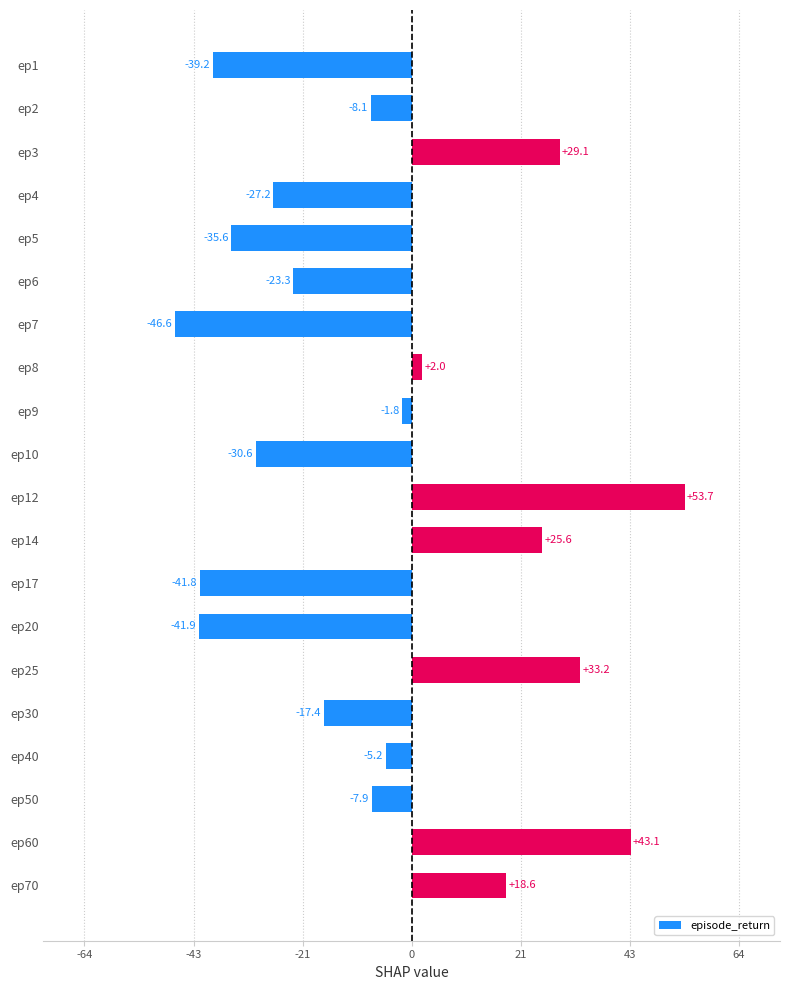

Between ep20 and ep50, which is larger?

ep50